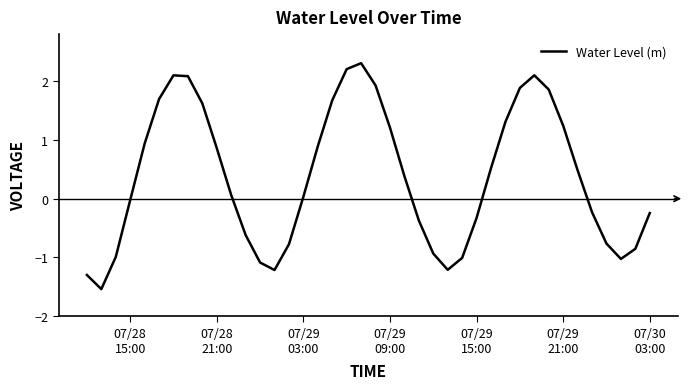

What is the minimum value shown in the chart?

-1.5